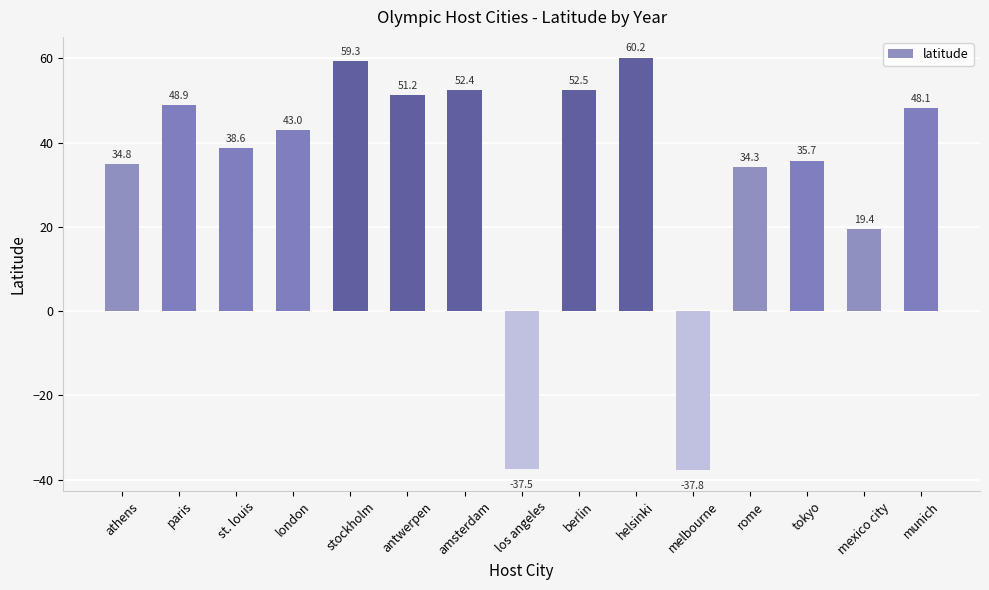

What position from the left is mexico city?

14